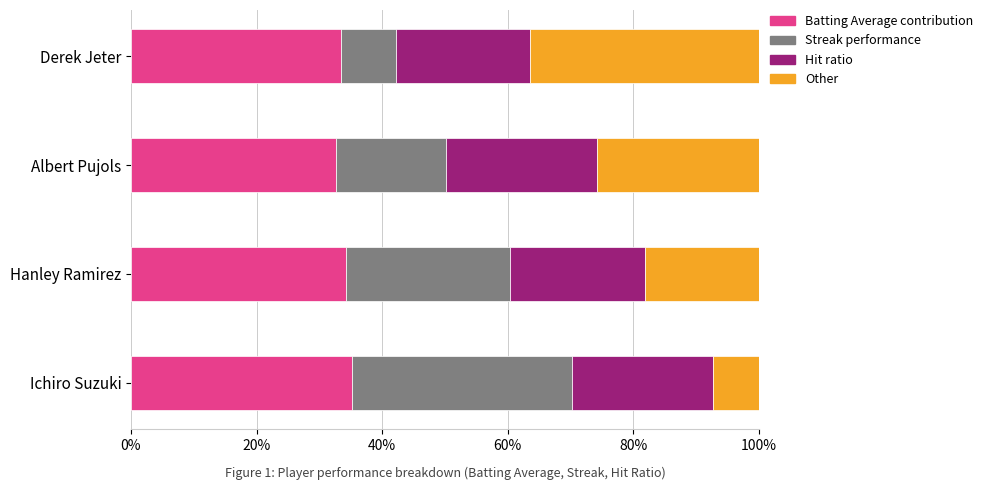

Is it true that Batting Average contribution equals 33.4 at Derek Jeter?

True